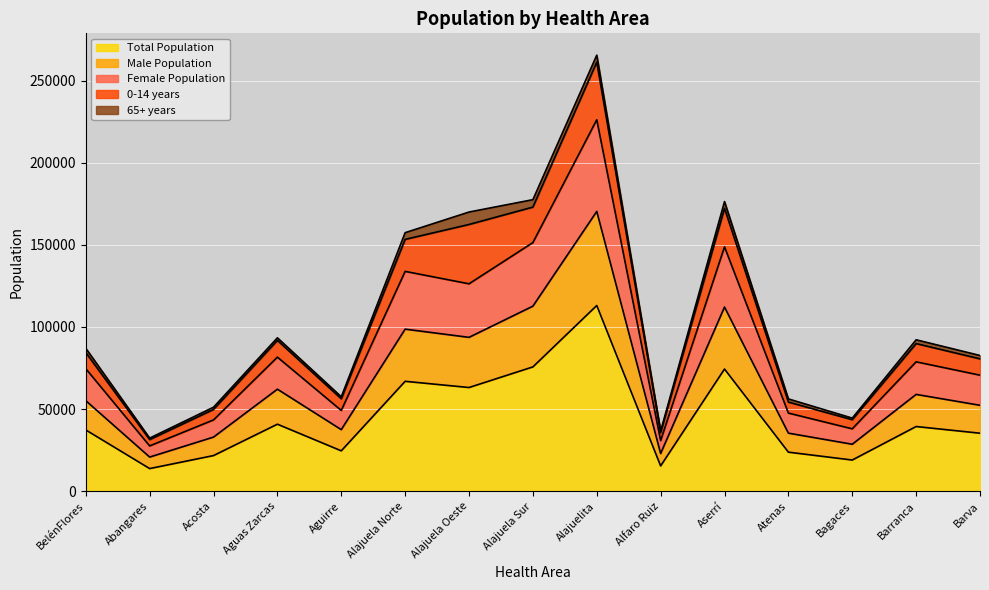

What is the label of the 13th point from the right?

Acosta